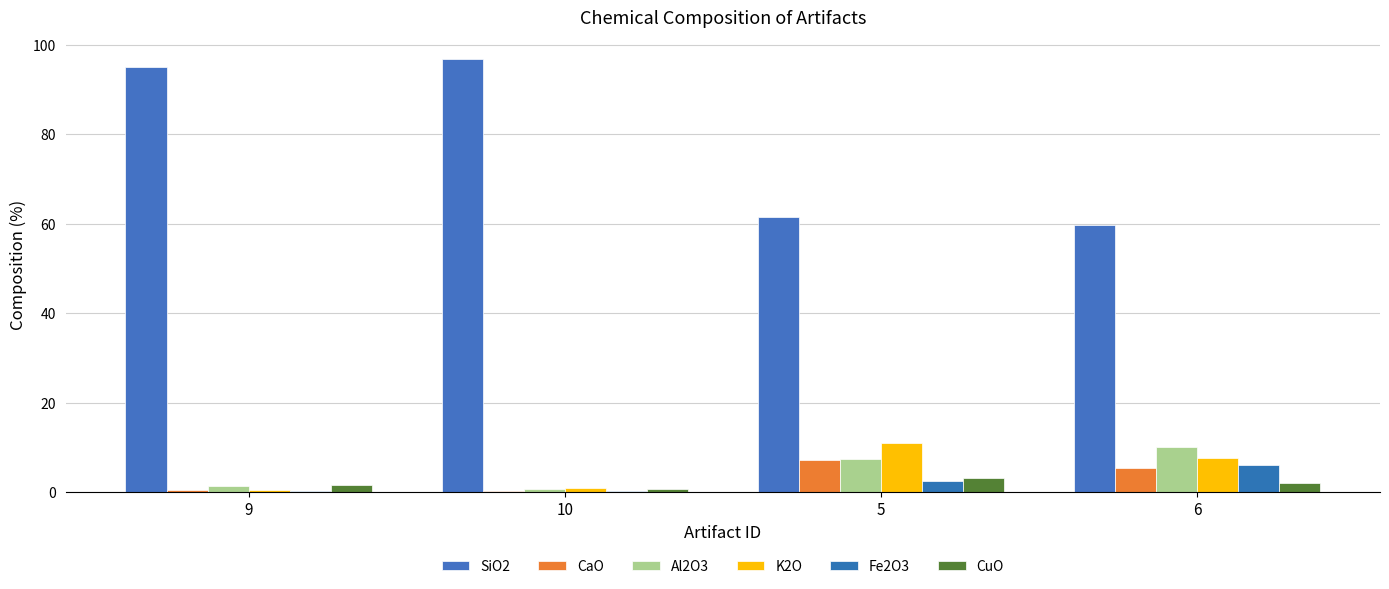

Between 5 and 6, which series saw the biggest shift?

Fe2O3